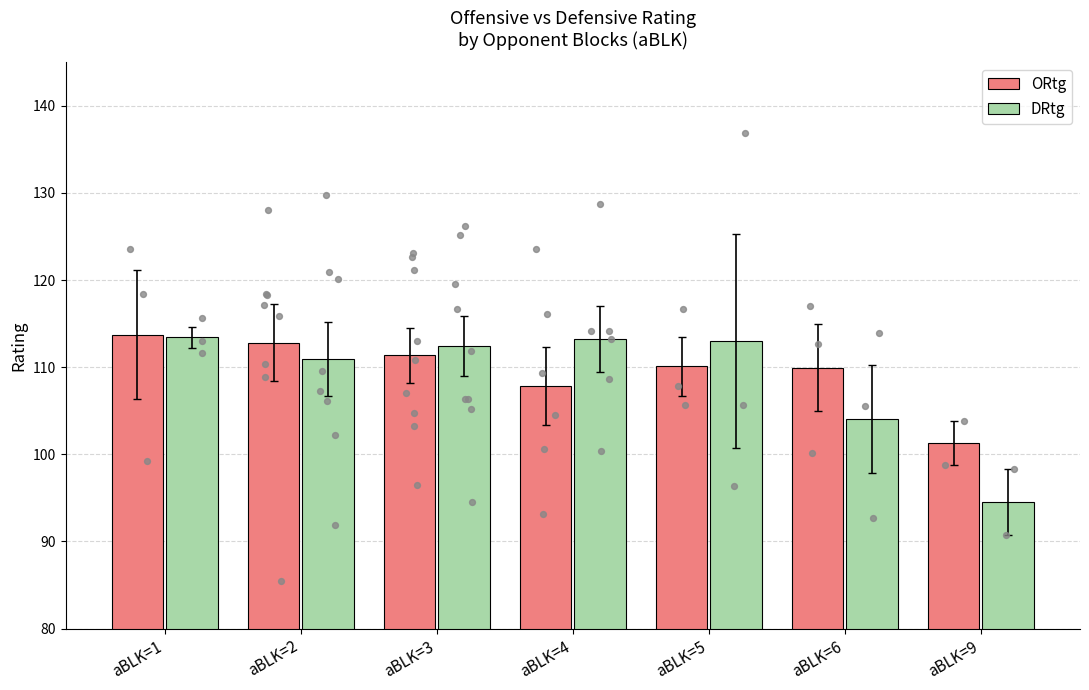

Which series has the largest Y range (max minus min)?

DRtg